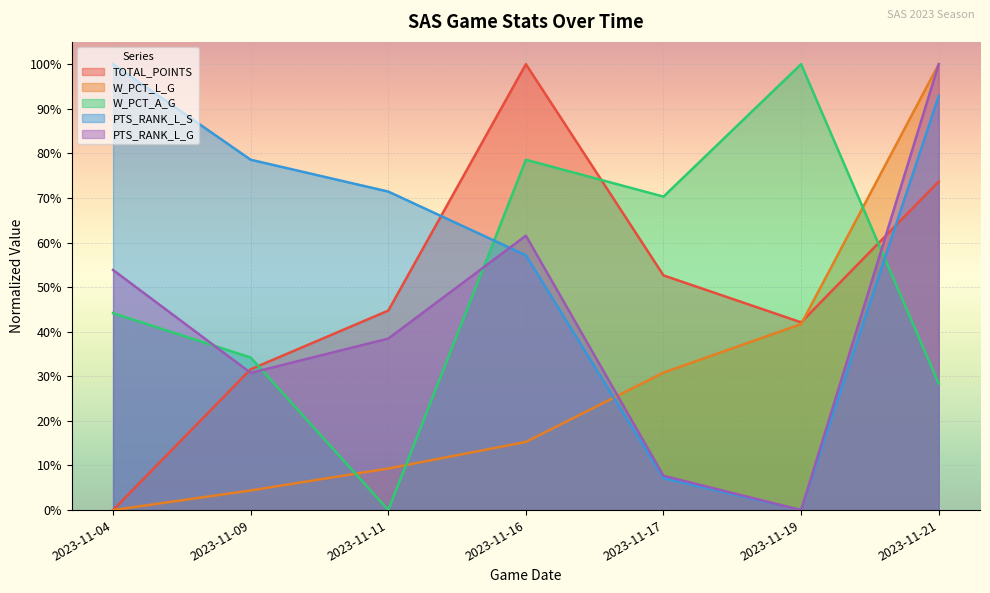

What is the difference between the highest and lowest values at 2023-11-11?

0.7